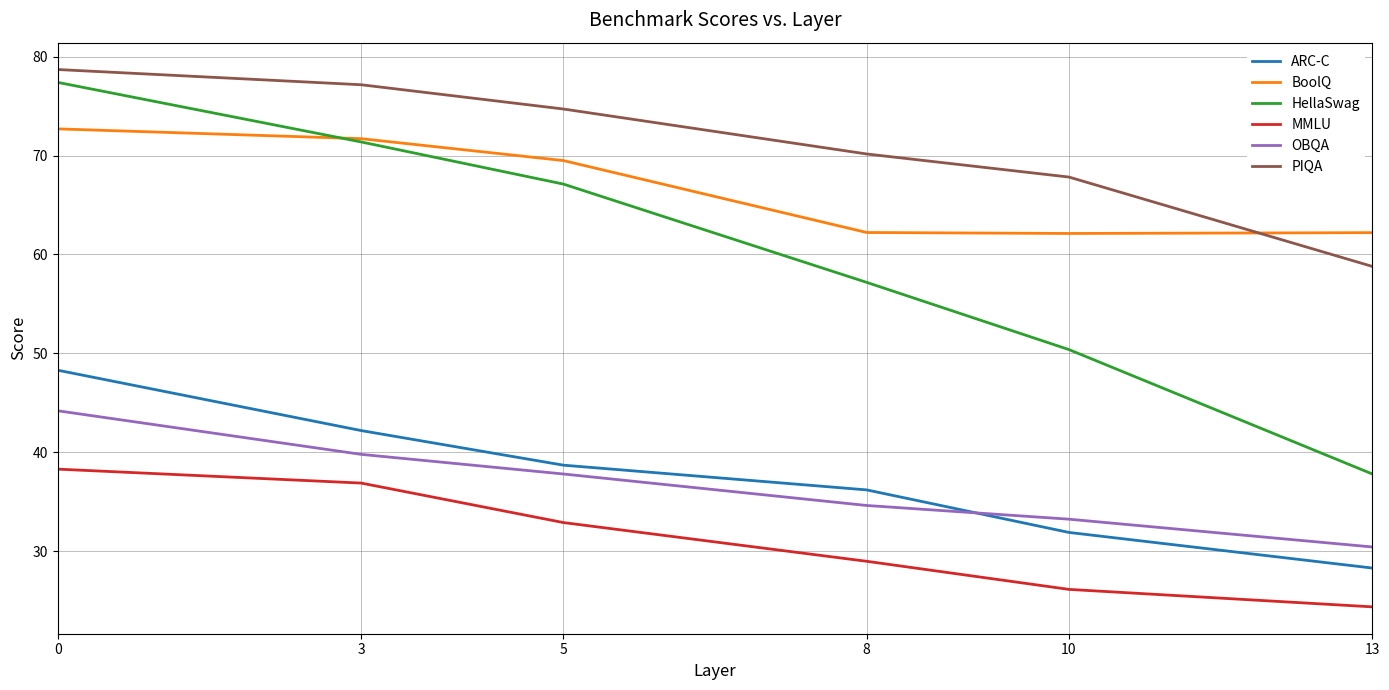

At how many categories does at least one series exceed 55?

6